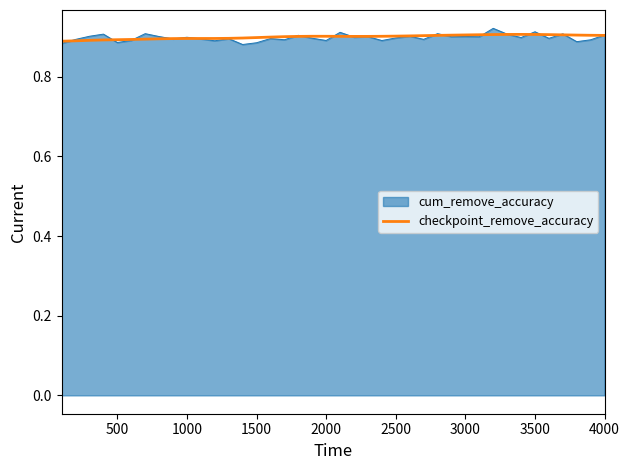

Which series has the largest range (max minus min)?

cum_remove_accuracy